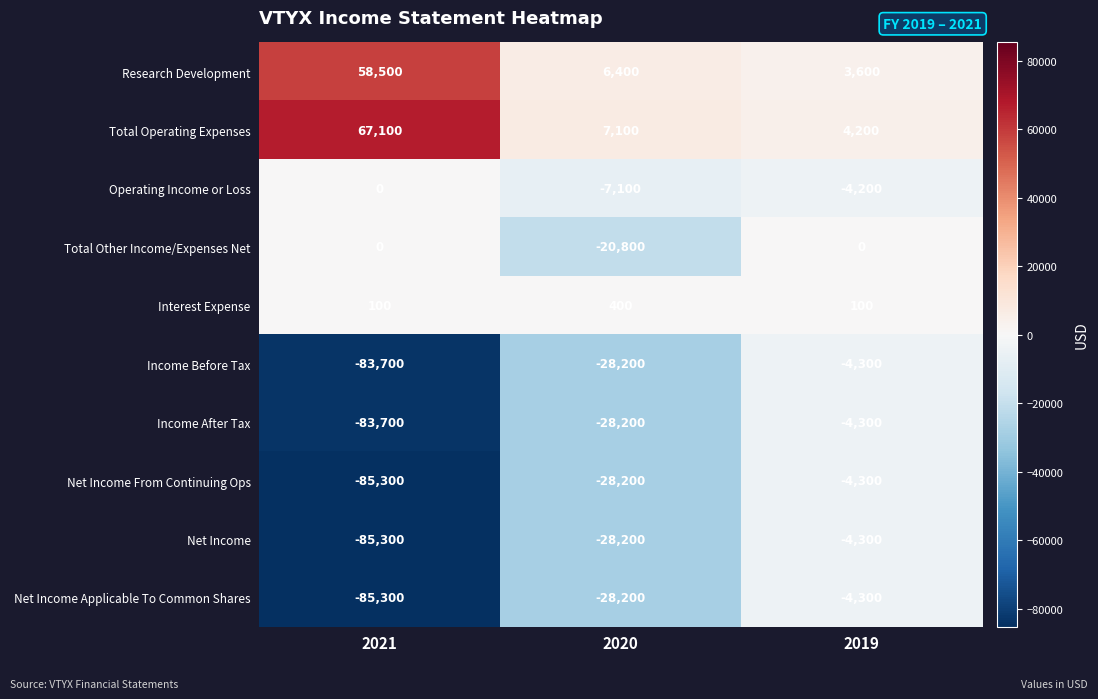

True or false: Research Development has a value of 3600 at 2019.

True